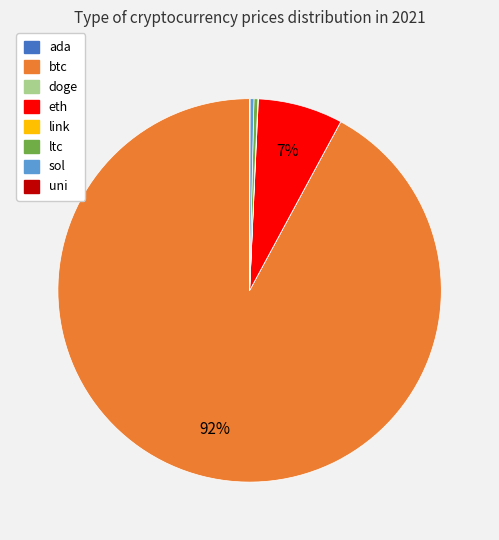

Which has a higher value, ltc or eth?

eth